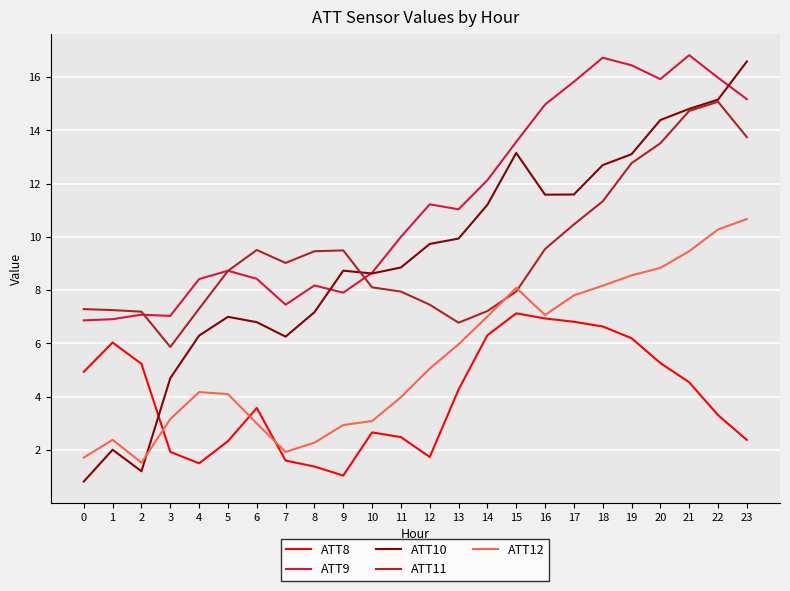

Between which two adjacent categories do ATT12 and ATT10 first intersect?

2 and 3